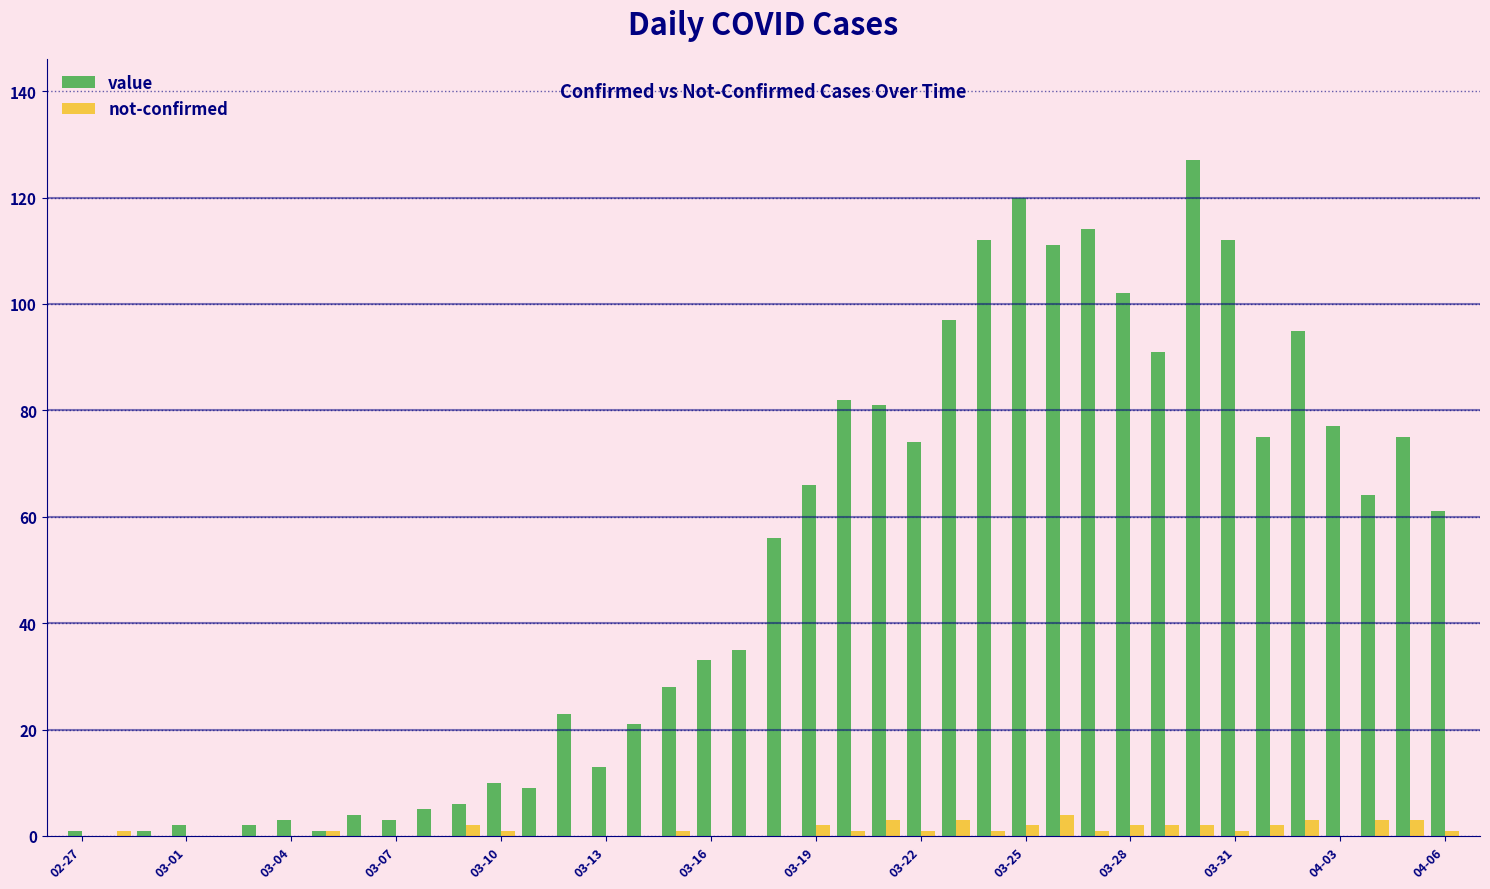

What is the maximum value for value?

127